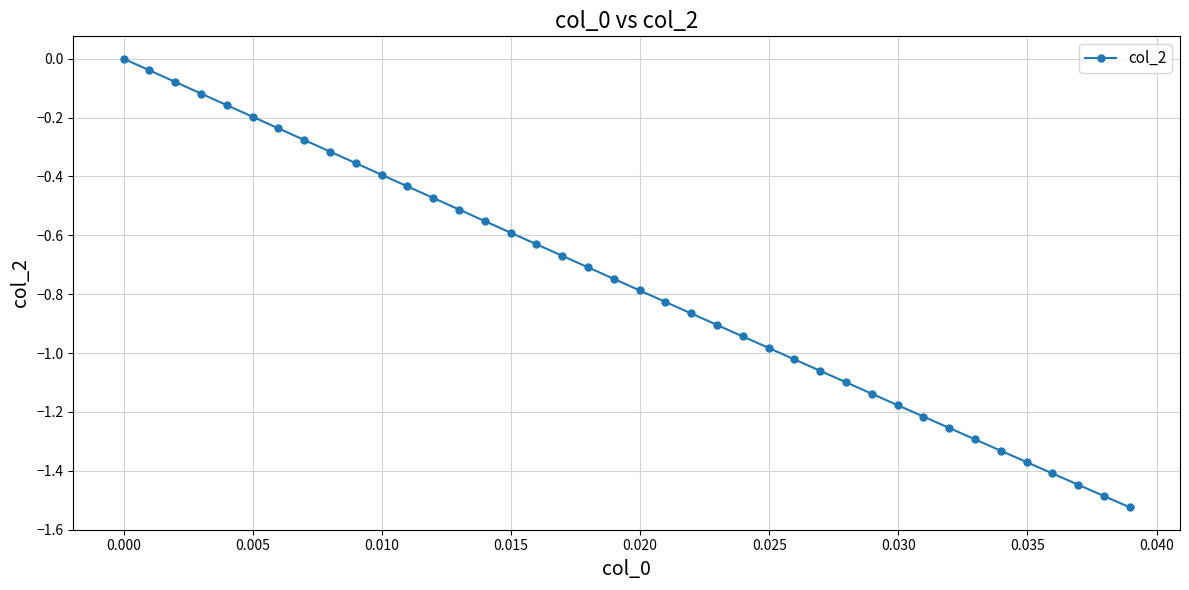

What is the sum of all values?

-30.6